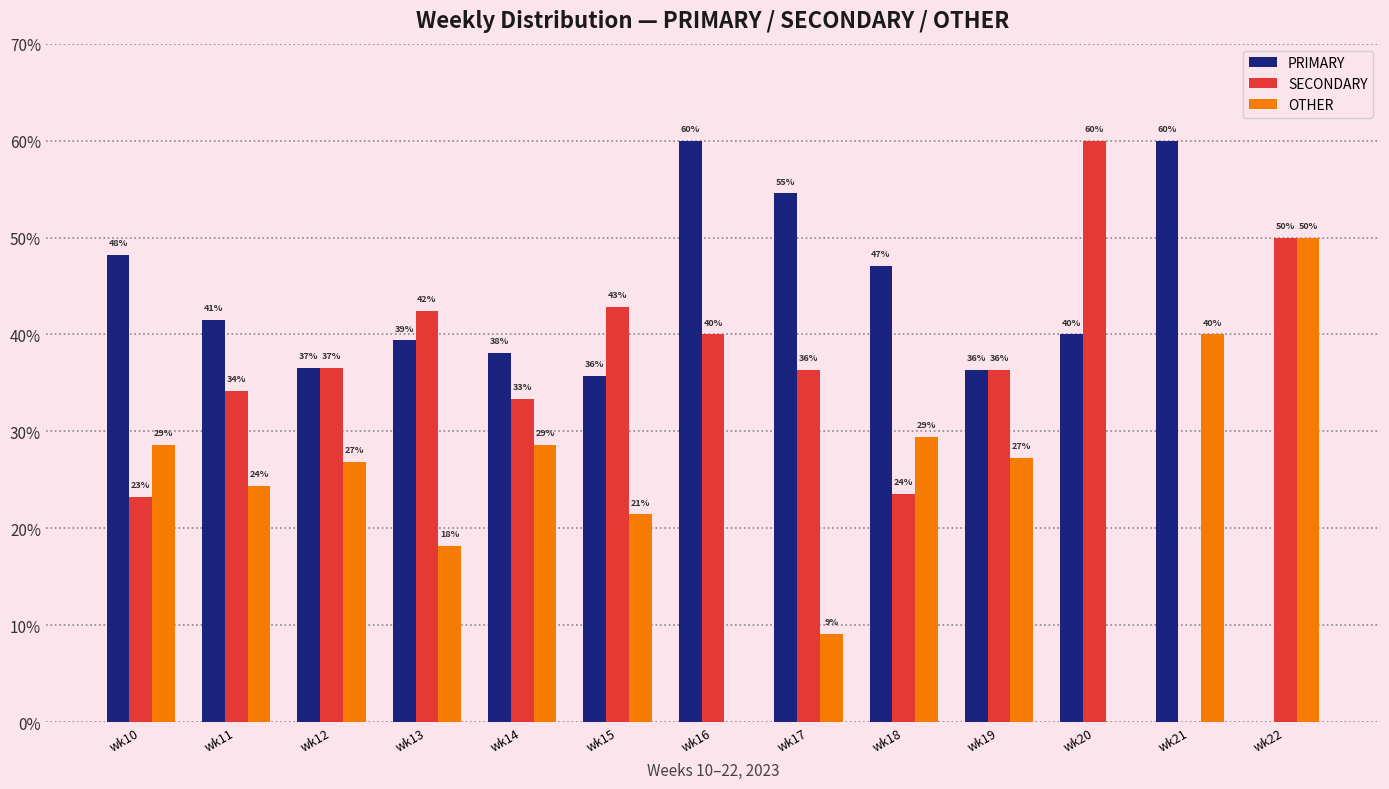

What is the value of the OTHER bar at the 1st from the left?

28.6